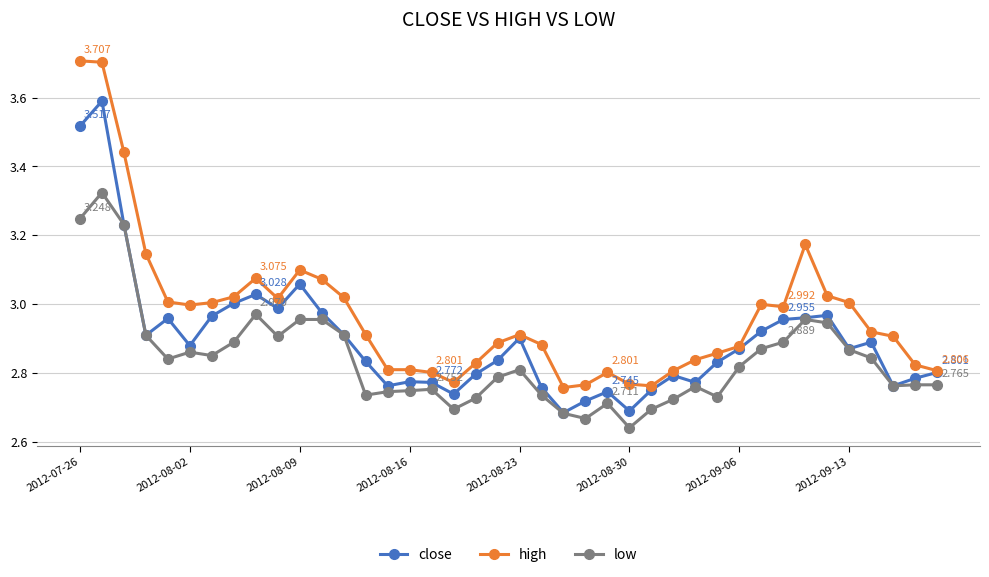

Rank the series by their maximum value, from lowest to highest.

low, close, high